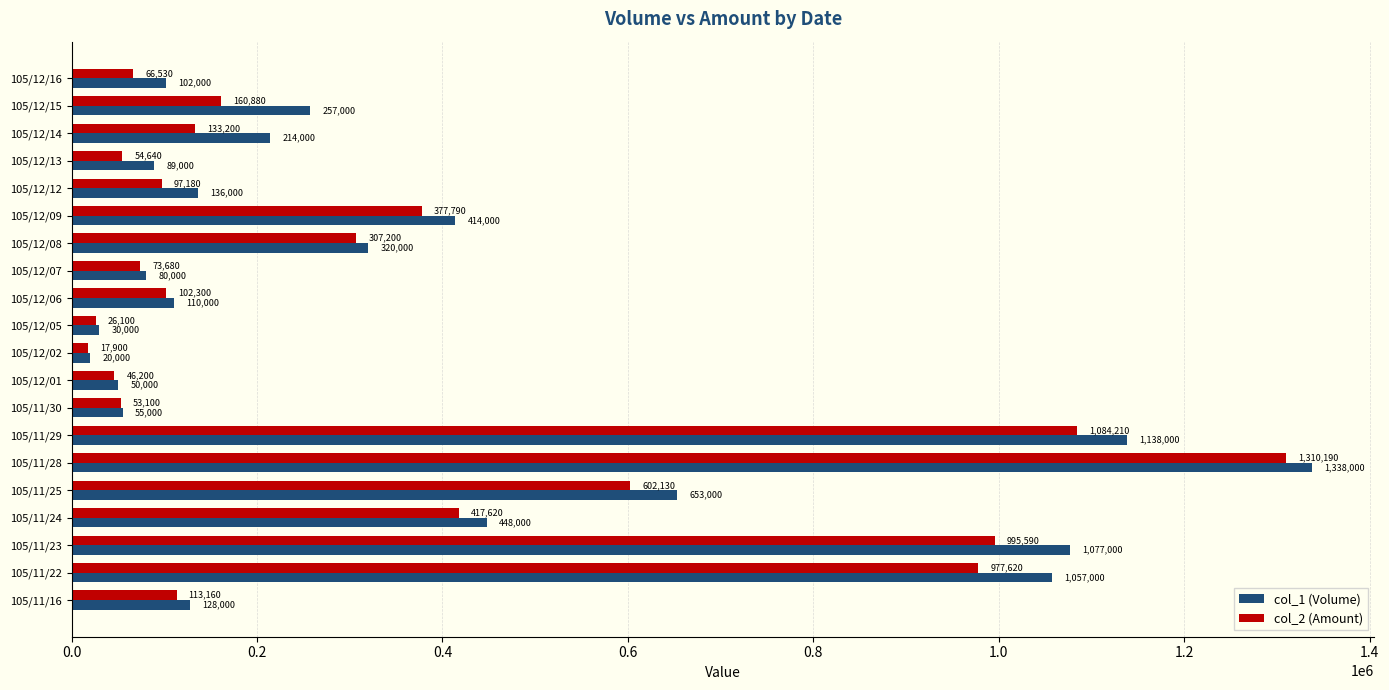

Is the value of col_2 (Amount) at 105/11/23 greater than the value of col_1 (Volume) at 105/12/06?

Yes